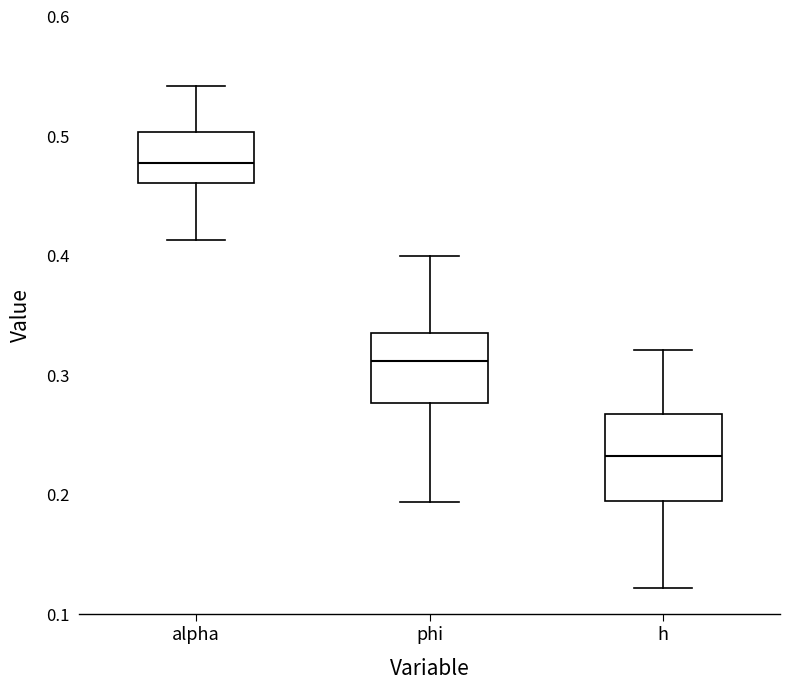

Which box has the highest median line?

alpha